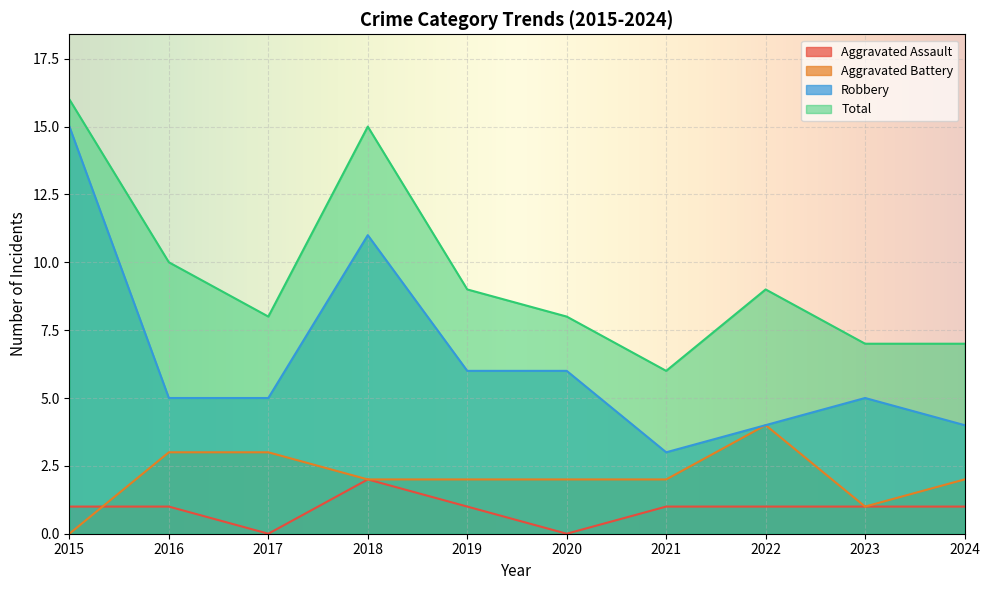

Reading left to right, what are all the values shown in this chart?

Aggravated Assault: 1	1	0	2	1	0	1	1	1	1
Aggravated Battery: 0	3	3	2	2	2	2	4	1	2
Robbery: 15	5	5	11	6	6	3	4	5	4
Total: 16	10	8	15	9	8	6	9	7	7